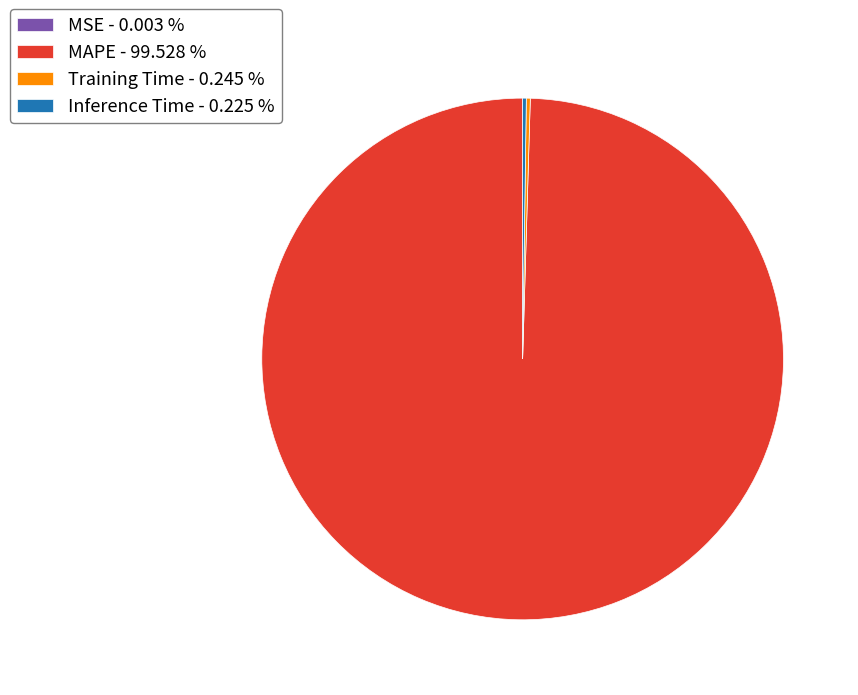

Does MAPE - 99.528 % account for over 50% of the chart?

Yes